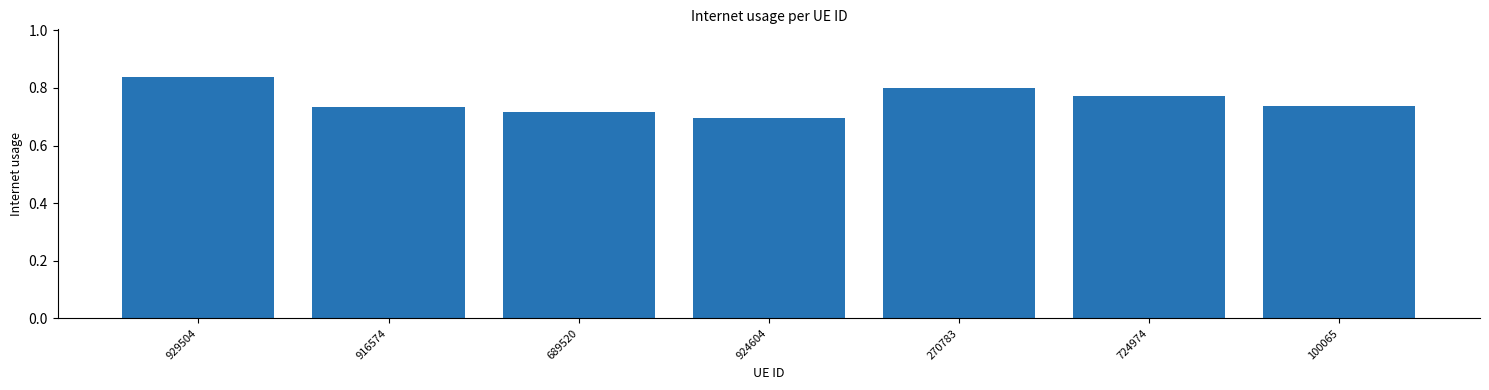

At which category does the chart reach its peak across all series?

929504